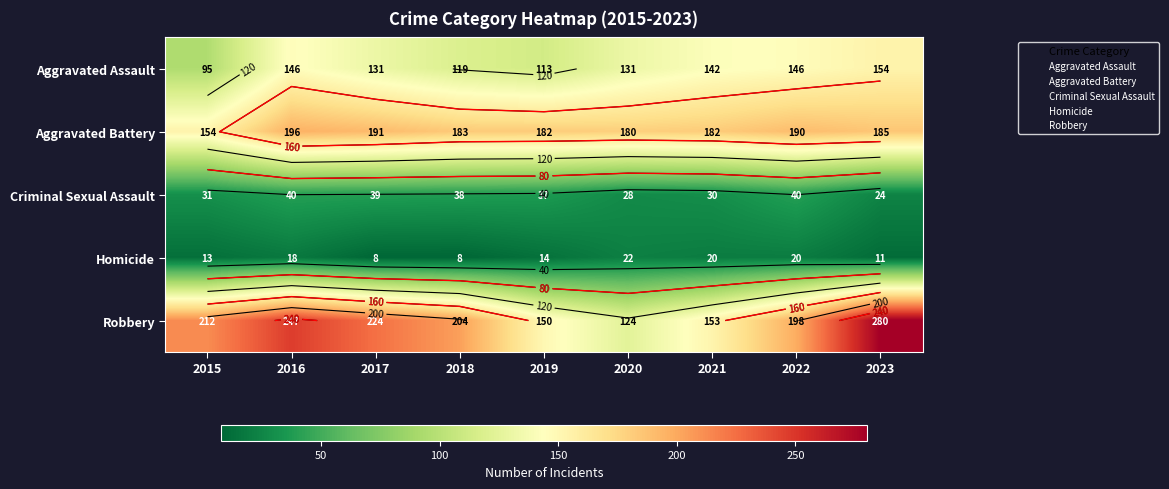

At which label does Robbery first exceed 204?

2015